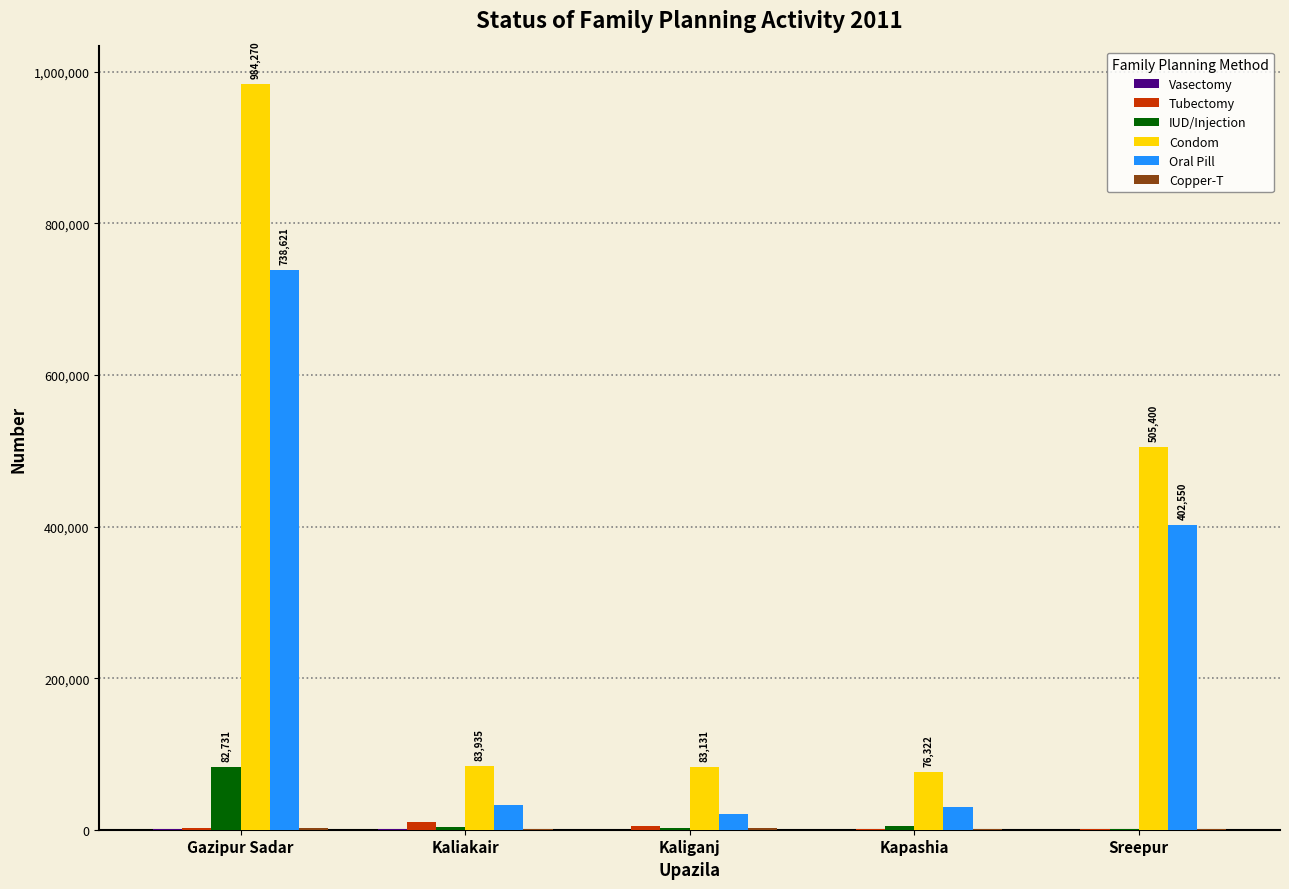

What is the sum of all Oral Pill values?

1224002